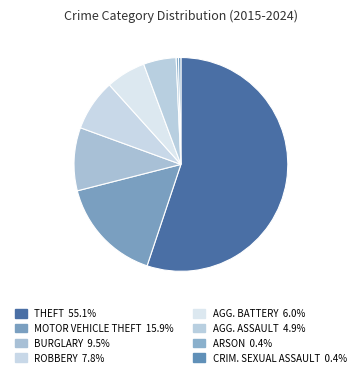

Which slice represents more than half of the pie?

Theft